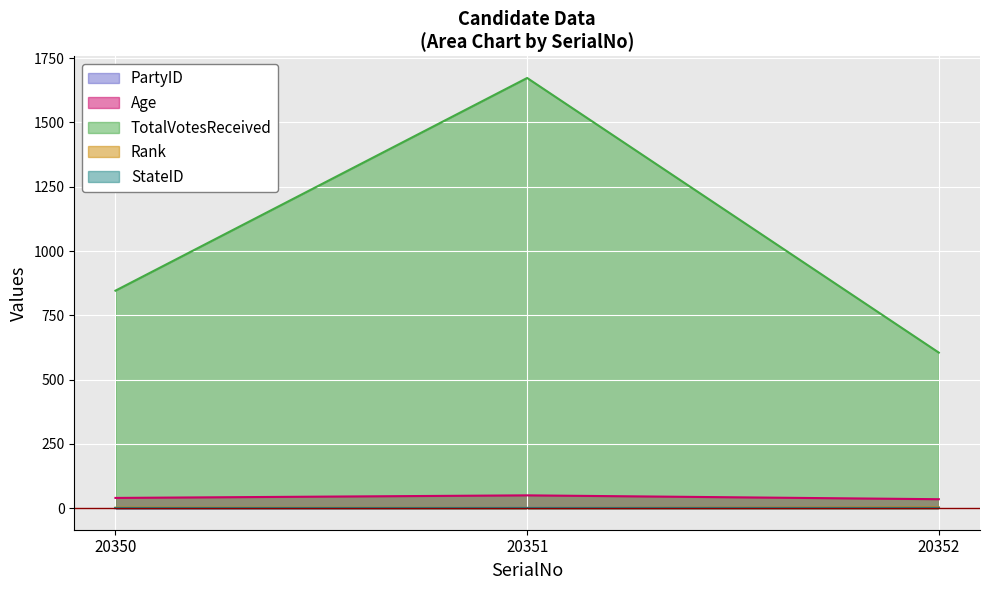

Which series has the largest range (max minus min)?

TotalVotesReceived